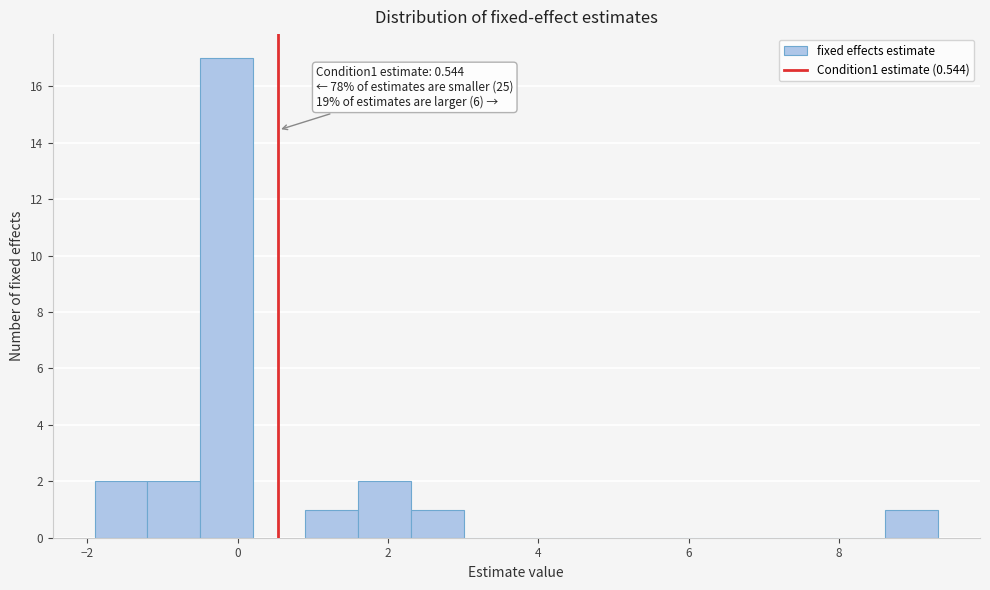

Around what value on the x-axis is the tallest bar? Give the approximate position of its centre, as read against the axis.

-0.2